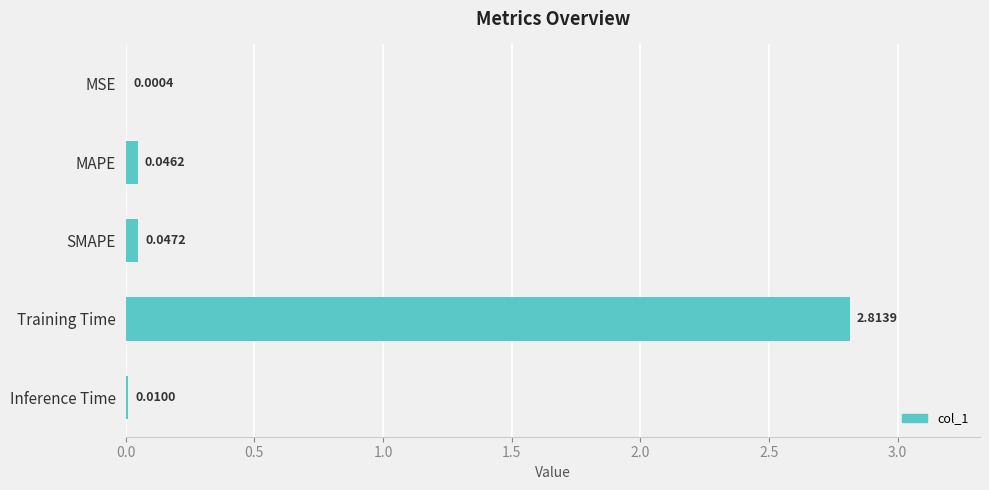

What is the change in value from MSE to Training Time?

+2.8